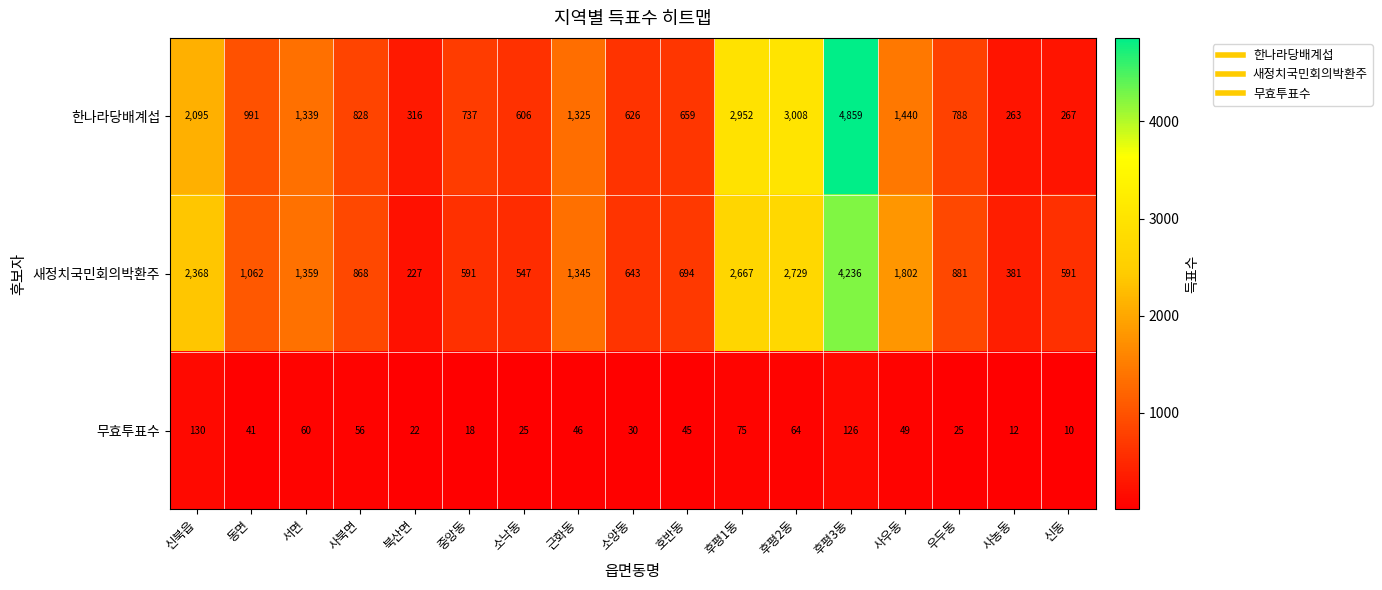

Where does the 무효투표수 series first go above 45?

신북읍